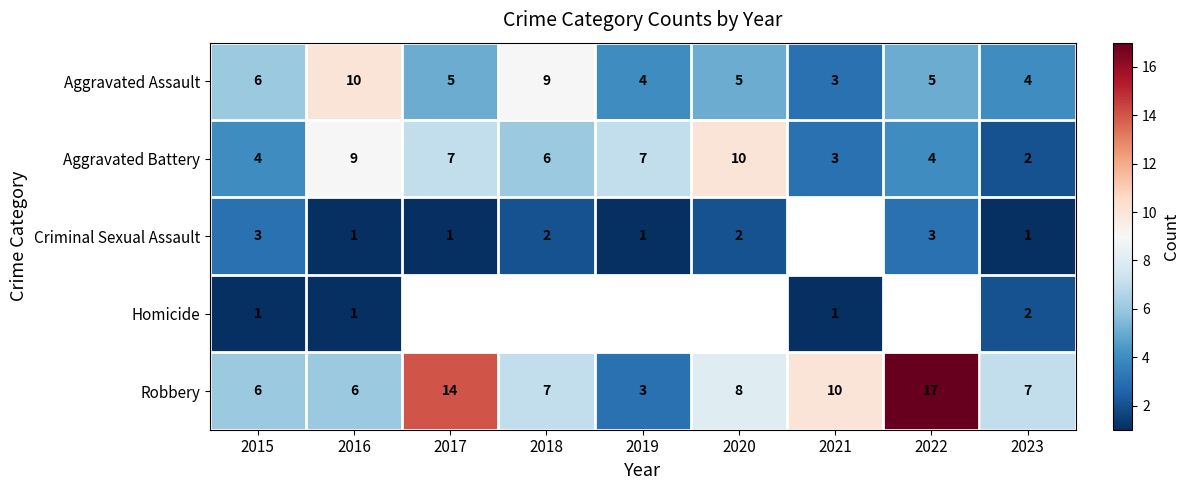

Read the Aggravated Assault value at 2015.

6